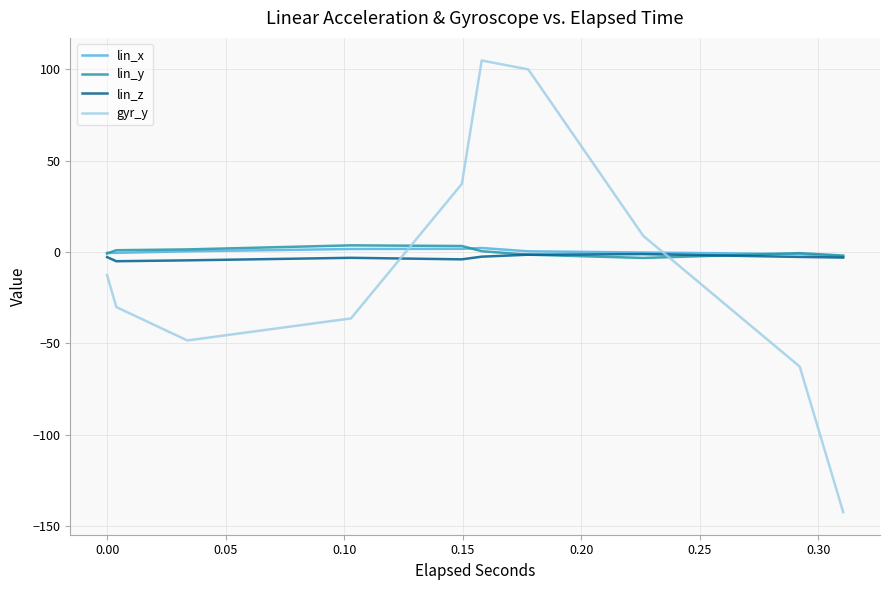

Which series has the largest total across all categories?

lin_y